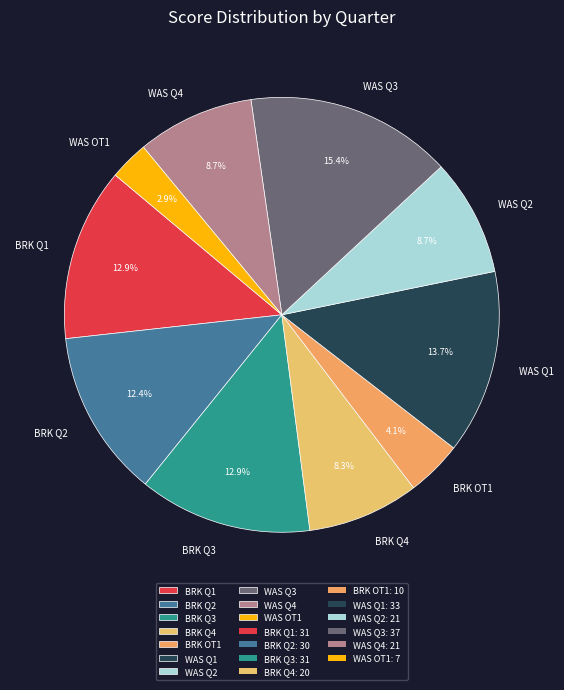

Is it true that BRK OT1 is 4% of the pie?

True